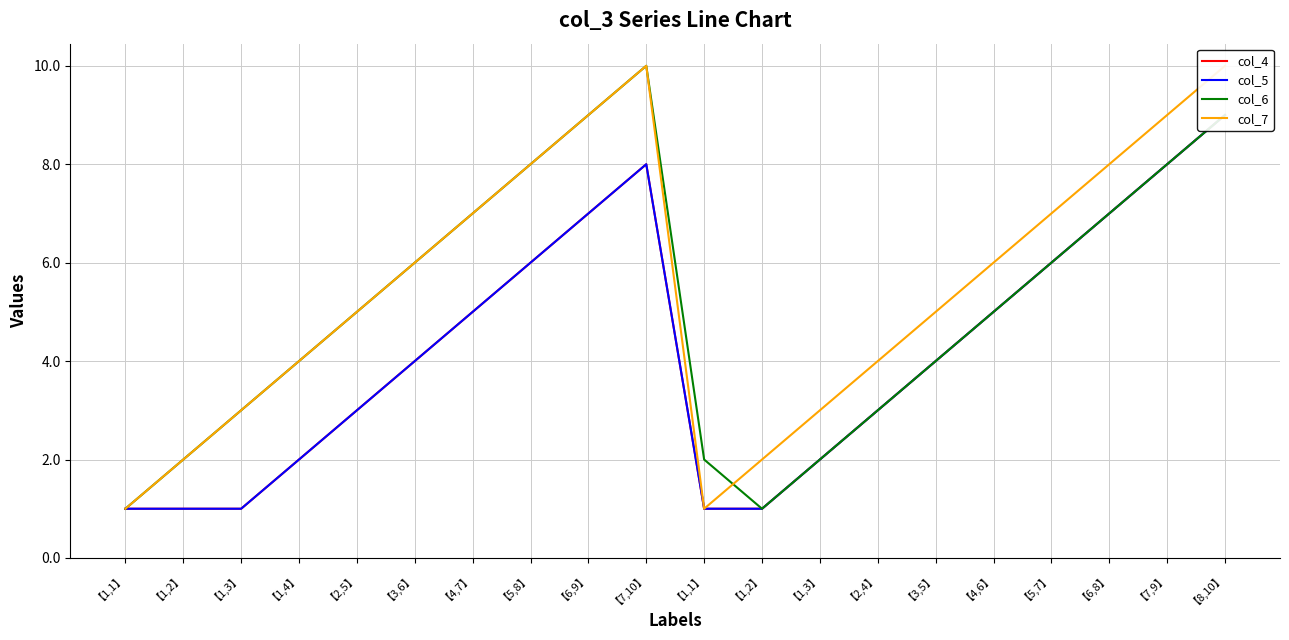

Where is col_4 nearest to the value 5?

【4,7】